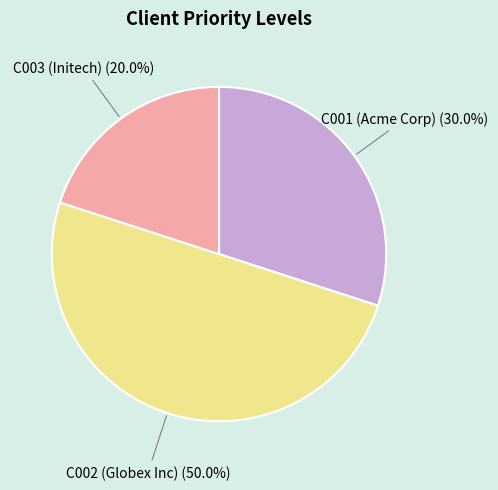

Is there a majority slice in this chart?

No